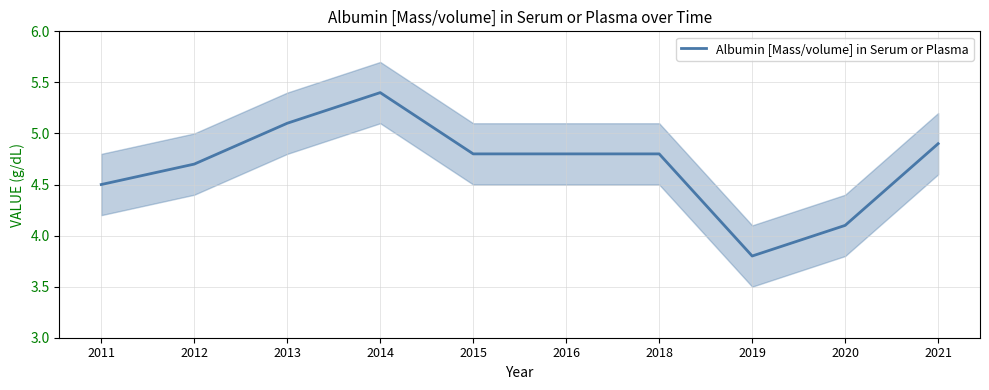

Which label corresponds to the smallest value in the chart?

2019